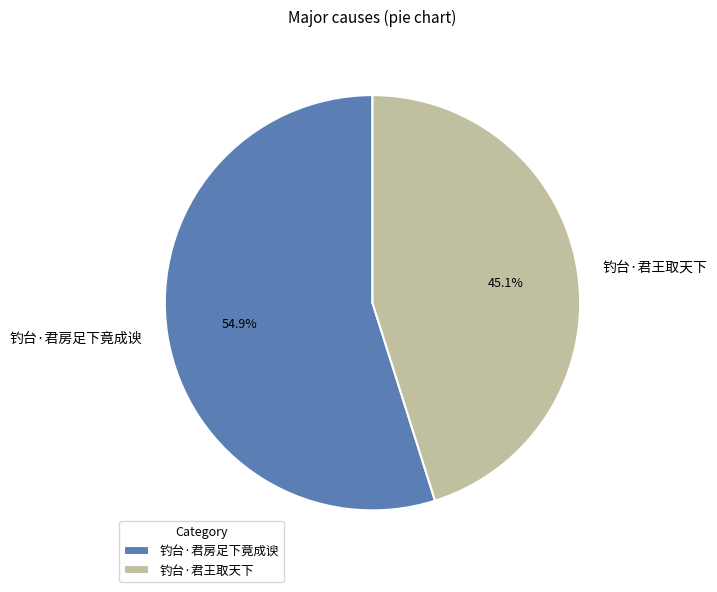

True or false: 钓台·君房足下竟成谀 accounts for 43% of the total.

False